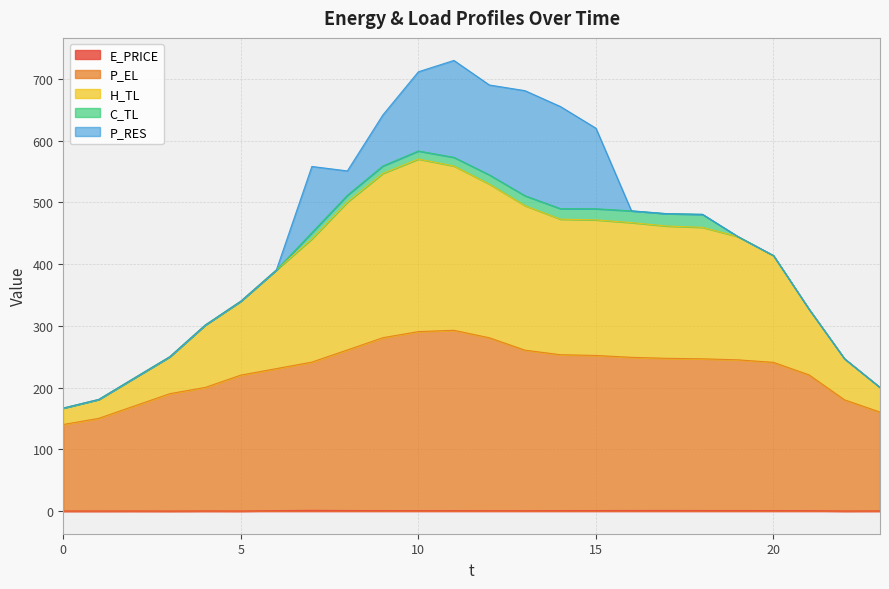

How many interior local peaks does the E_PRICE series have?

6